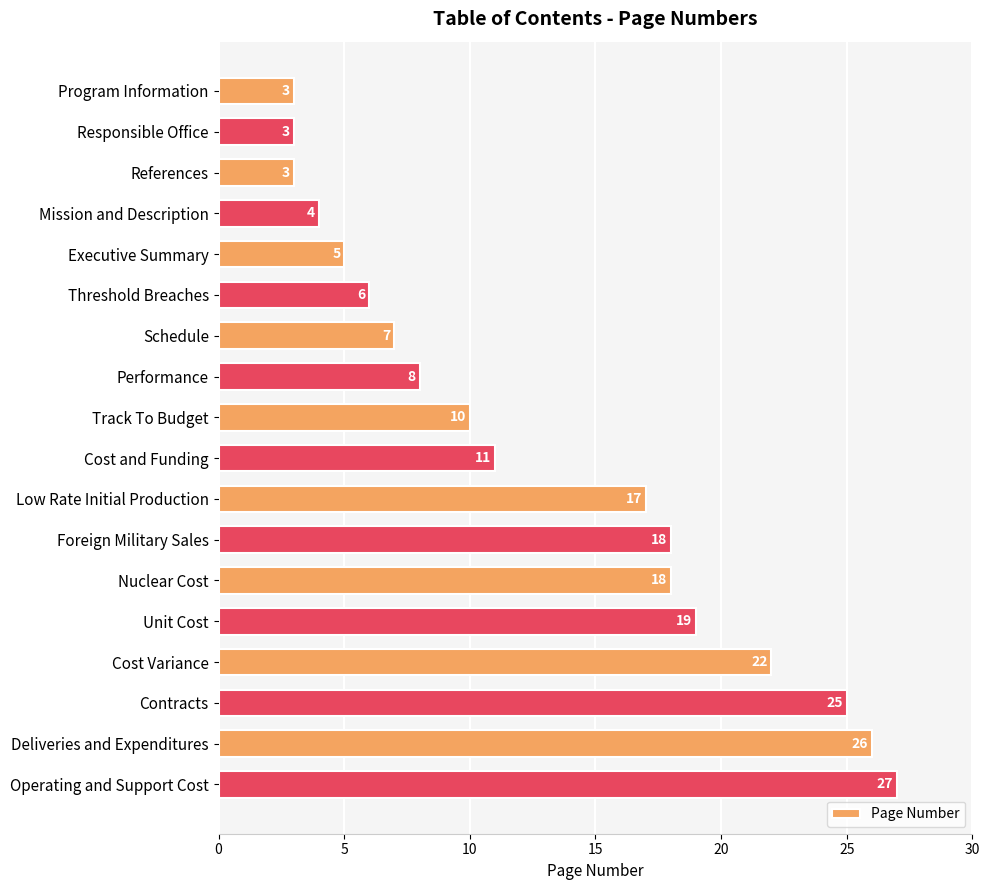

What is the label of the 4th bar from the top?

Mission and Description